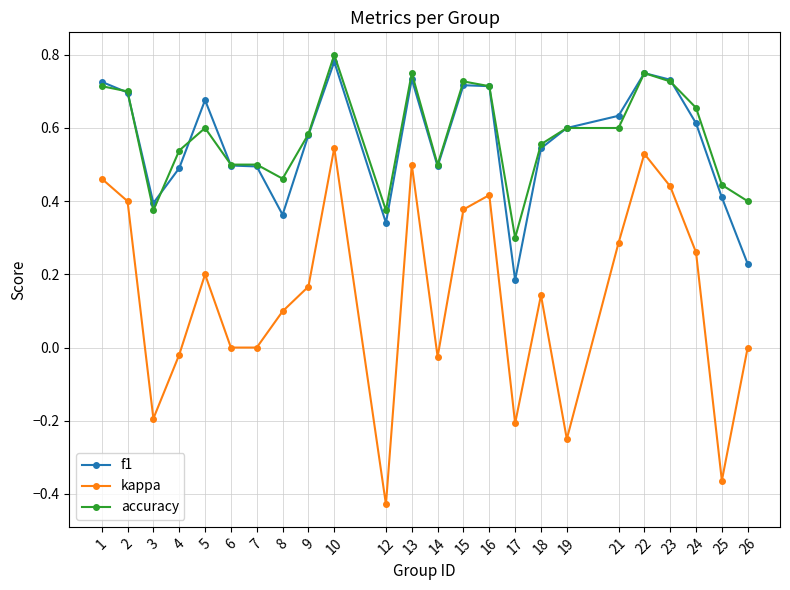

The kappa series shows -0.3 at 17. True or false?

False